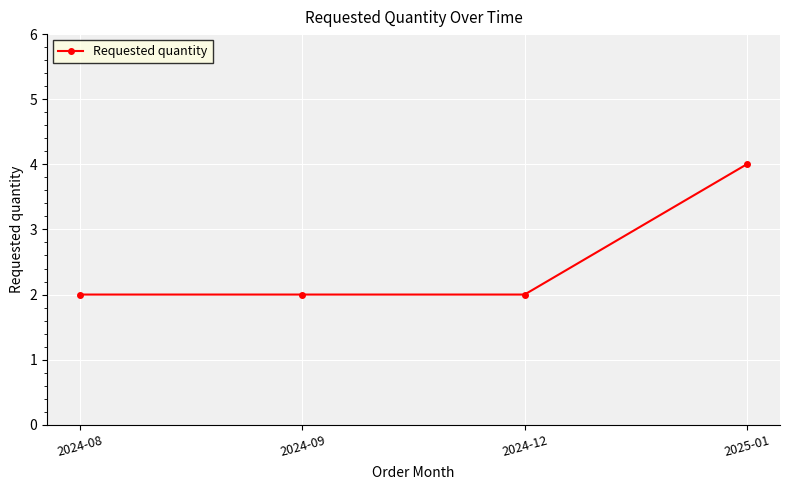

Reading left to right, extract all data points from this chart.

2	2	2	4